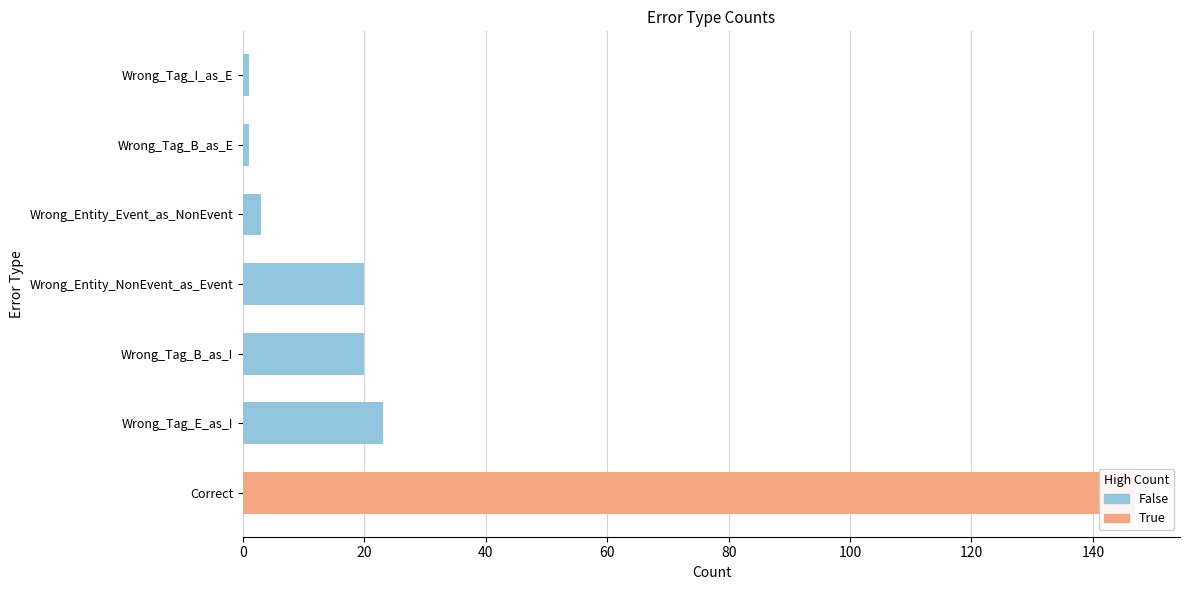

What is the sum of the values at 40 and 60?

23